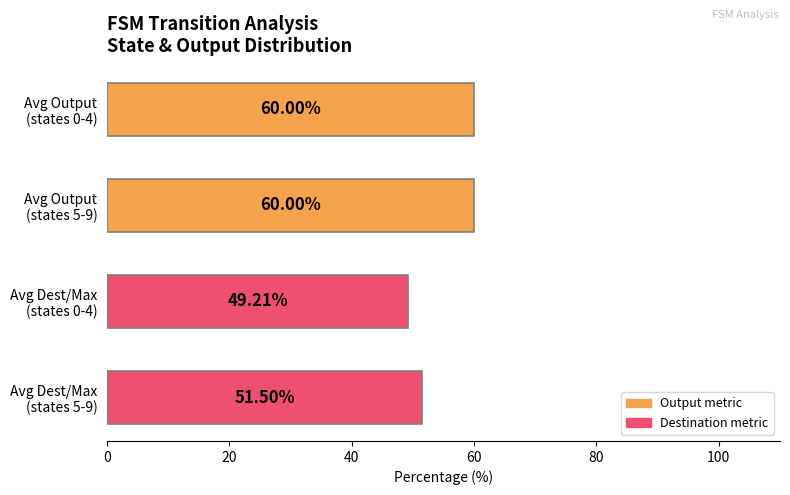

What is the average value?

55.2